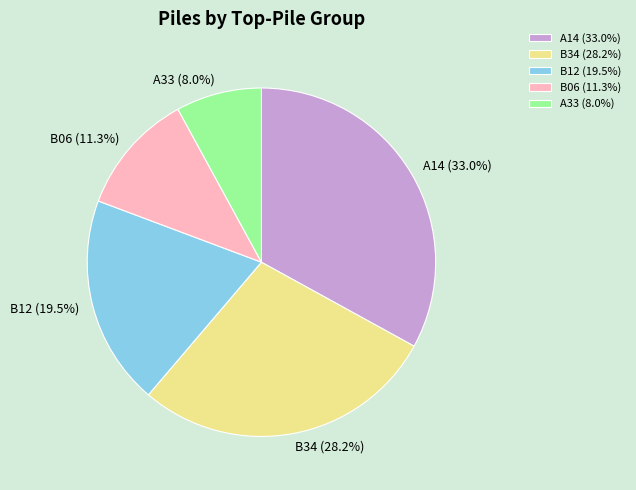

Count the number of slices in the pie.

5